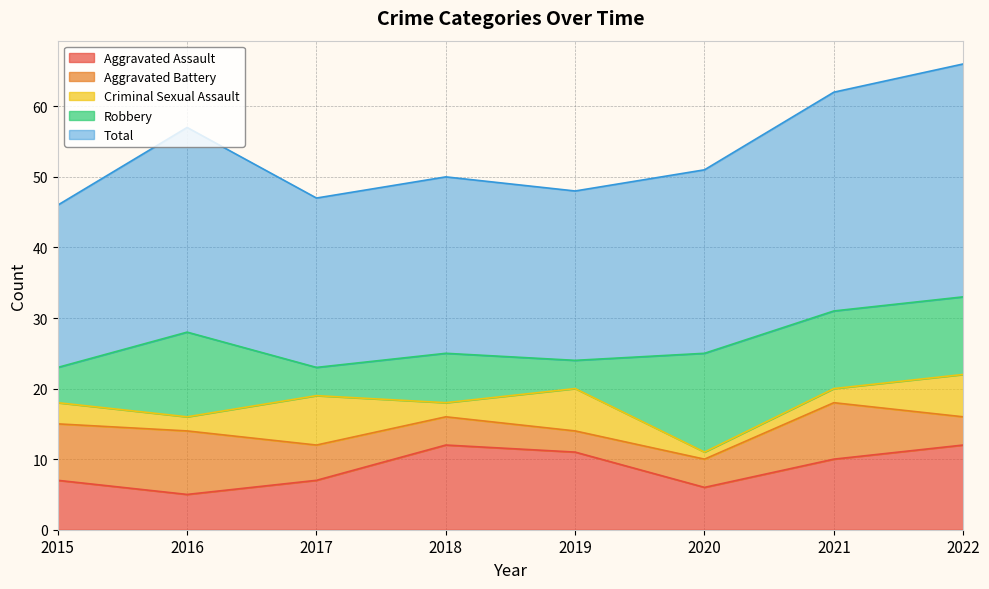

The value of Aggravated Battery at 2018 is 4. True or false?

True